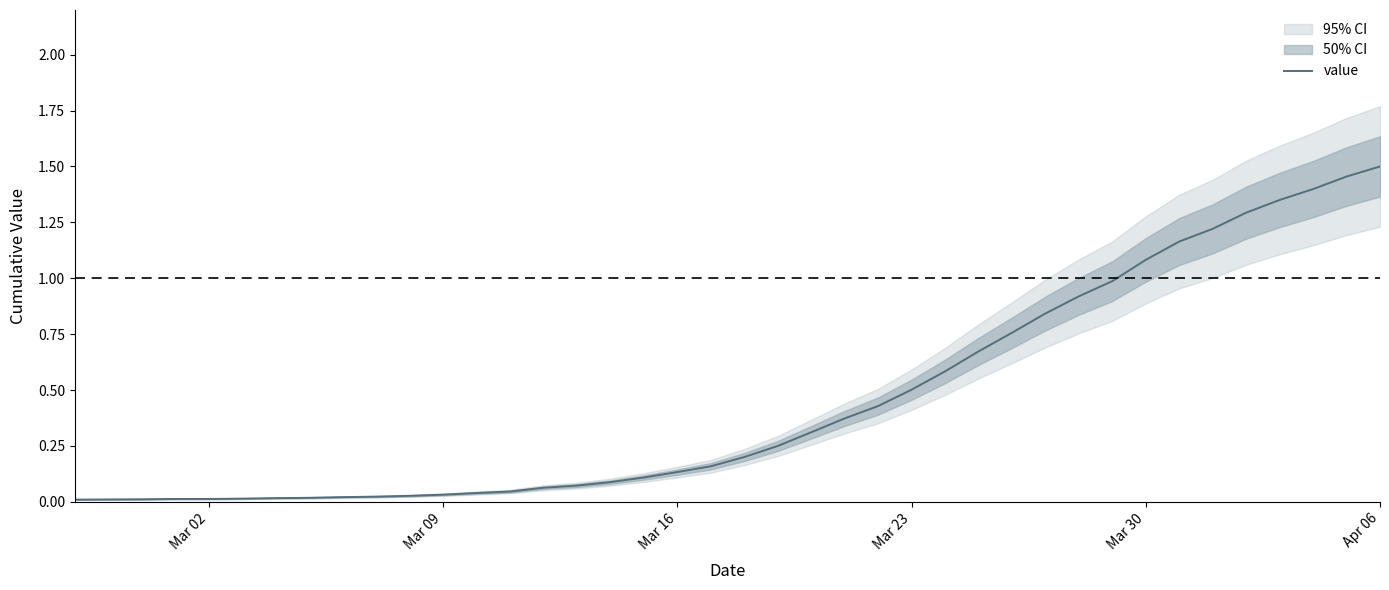

At which label does value reach its peak?

Apr 06